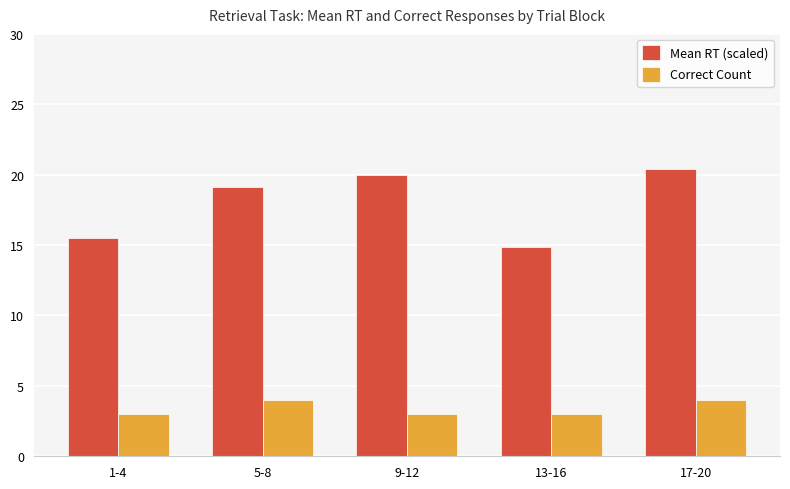

List the series in order of their overall mean, lowest first.

Correct Count, Mean RT (scaled)